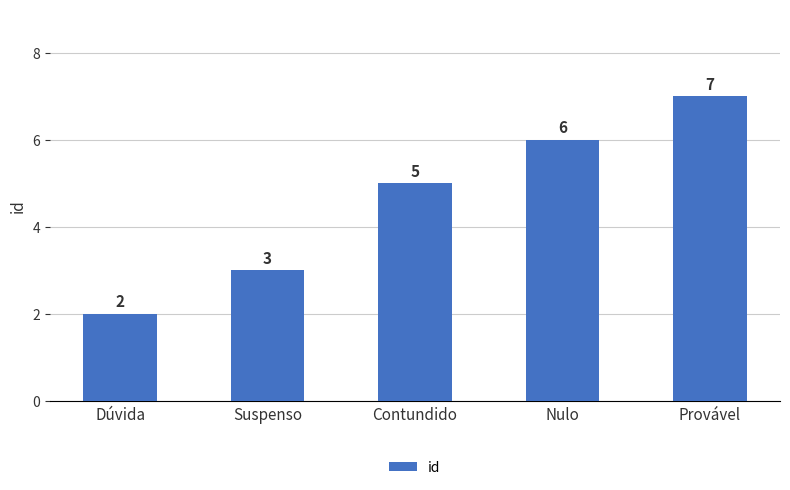

Reading right to left, list all the values displayed in this chart.

Provável=7	Nulo=6	Contundido=5	Suspenso=3	Dúvida=2